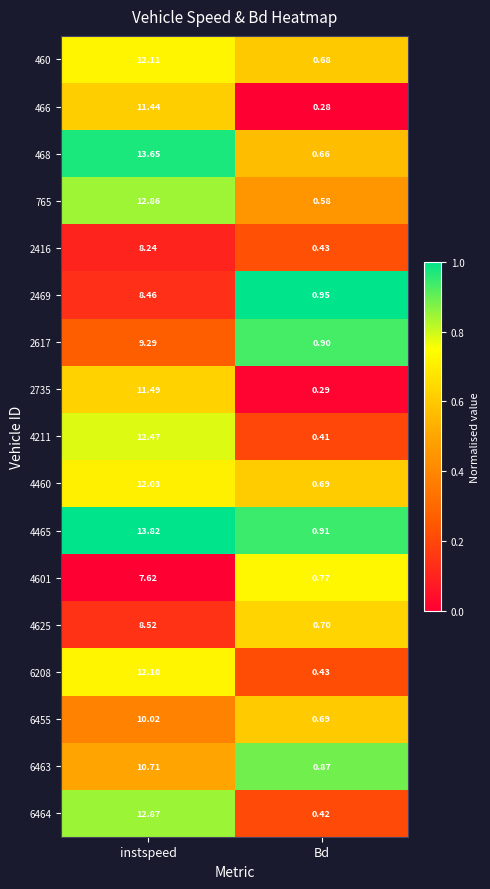

List the labels in order of 4211 value, largest first.

instspeed, Bd